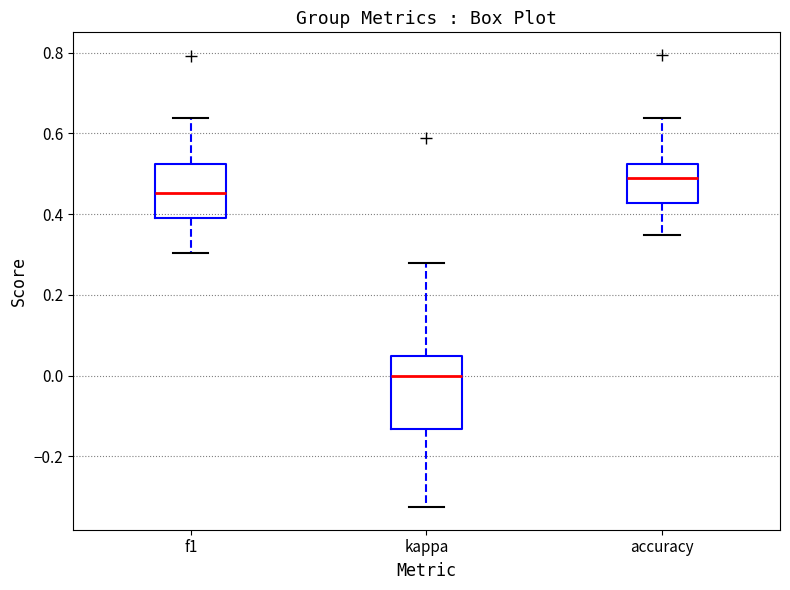

Reading left to right, transcribe this box plot: for each box, give where its median line is, the range the box spans, and where its two whiskers end, as read against the y-axis. The values are not printed on the chart, so give them approximately, as read against the axis.

f1: median 0.46, box 0.40 to 0.52, whiskers 0.30 to 0.64
kappa: median 0.00, box -0.14 to 0.04, whiskers -0.32 to 0.28
accuracy: median 0.48, box 0.42 to 0.52, whiskers 0.34 to 0.64